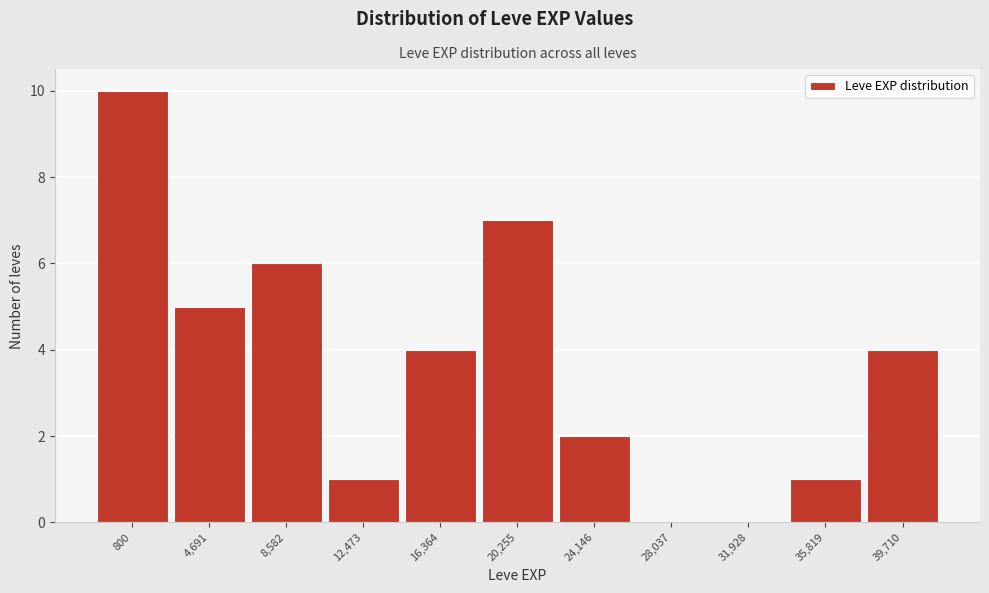

Reading right to left, list all the values displayed in this chart.

39,710=4	35,819=1	31,928=0	28,037=0	24,146=2	20,255=7	16,364=4	12,473=1	8,582=6	4,691=5	800=10